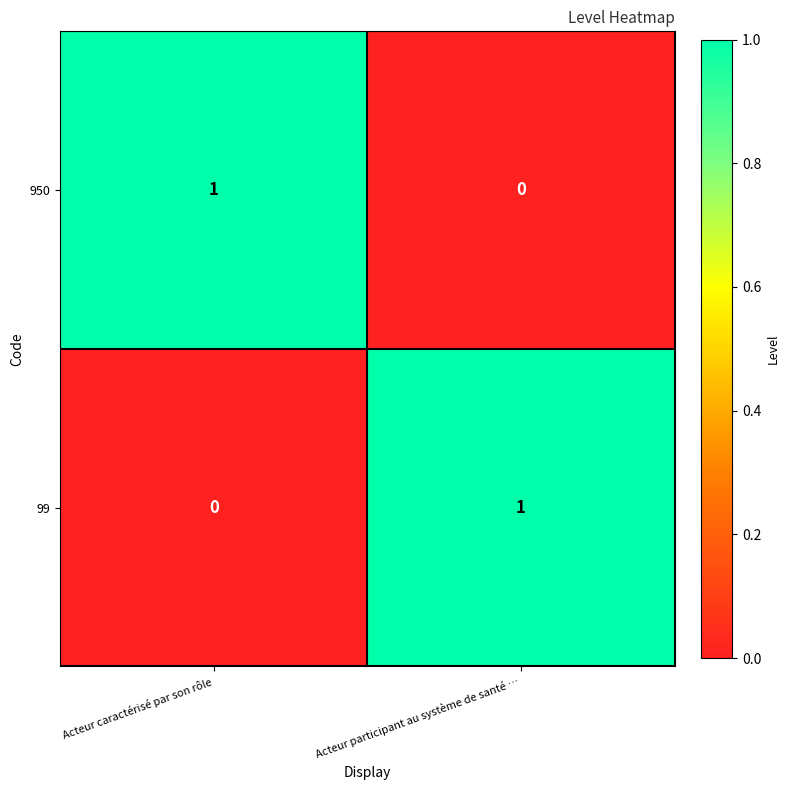

The 950 series shows -1 at Acteur participant au système de santé …. True or false?

False